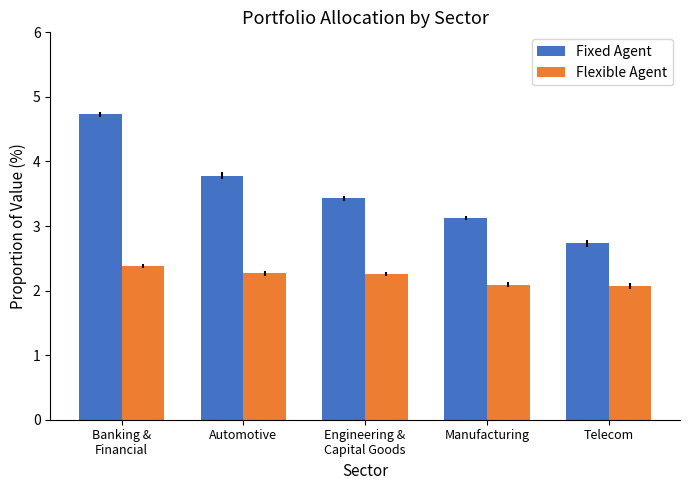

Reading left to right, list all the values displayed in this chart.

Fixed Agent: Banking &
Financial=4.7	Automotive=3.8	Engineering &
Capital Goods=3.4	Manufacturing=3.1	Telecom=2.7
Flexible Agent: Banking &
Financial=2.4	Automotive=2.3	Engineering &
Capital Goods=2.3	Manufacturing=2.1	Telecom=2.1